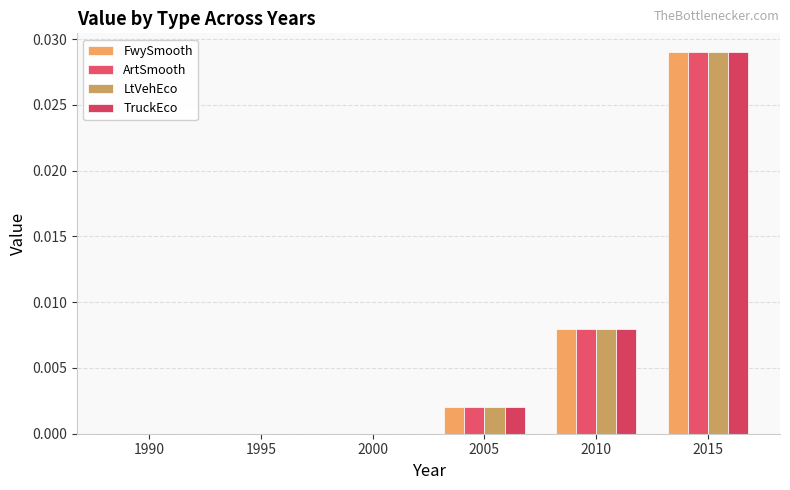

How many distinct data groups are displayed?

4